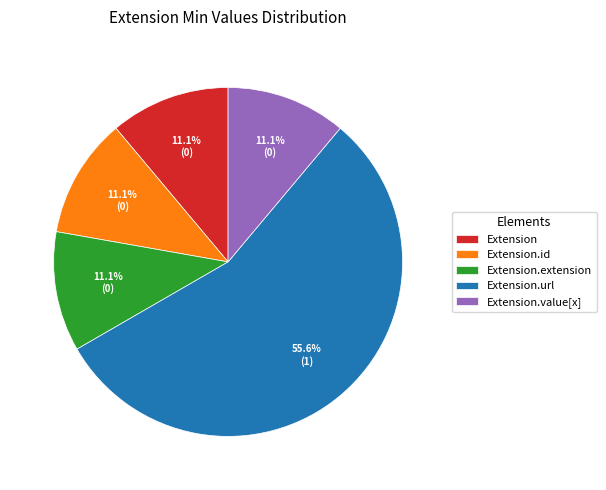

Which category accounts for the majority?

Extension.url